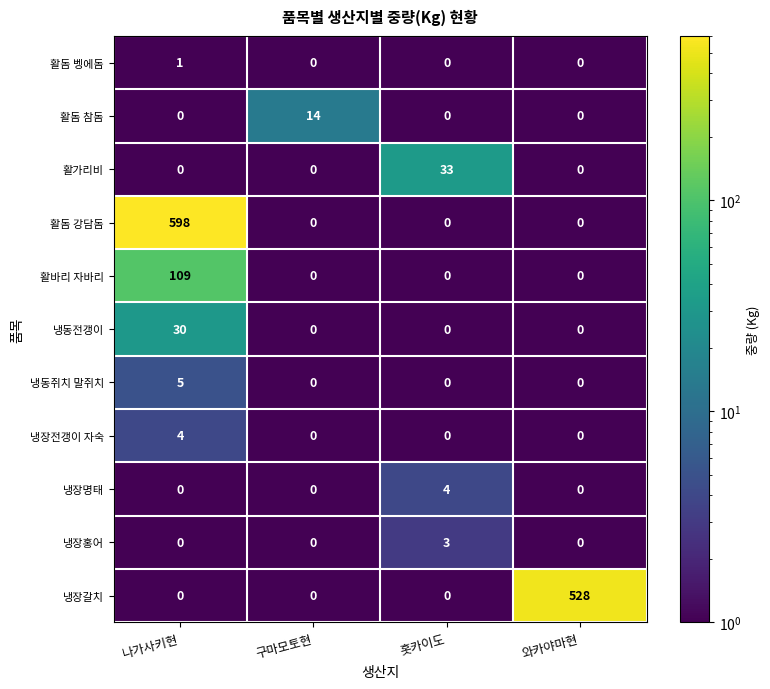

True or false: 활바리 자바리 has a value of 0.7 at 와카야마현.

False